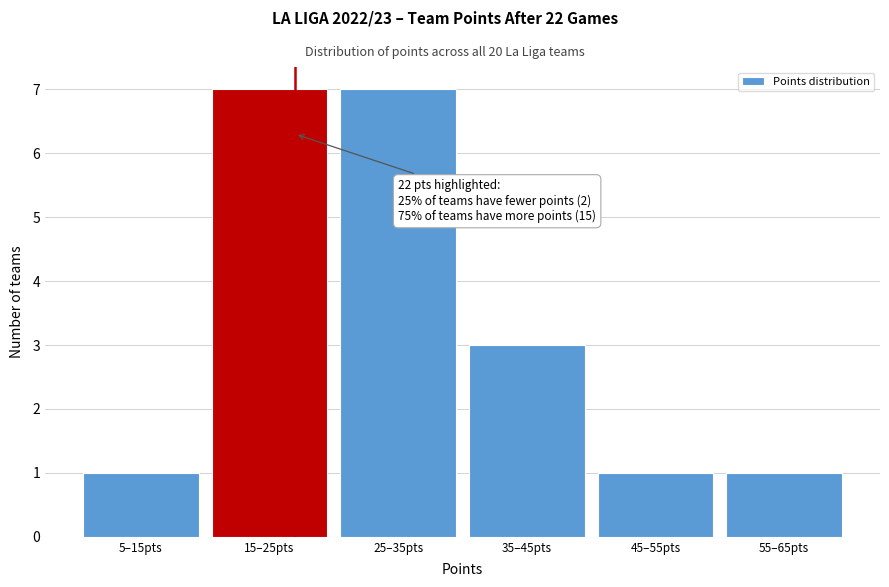

Reading left to right, transcribe all the data shown in this chart.

1	7	7	3	1	1